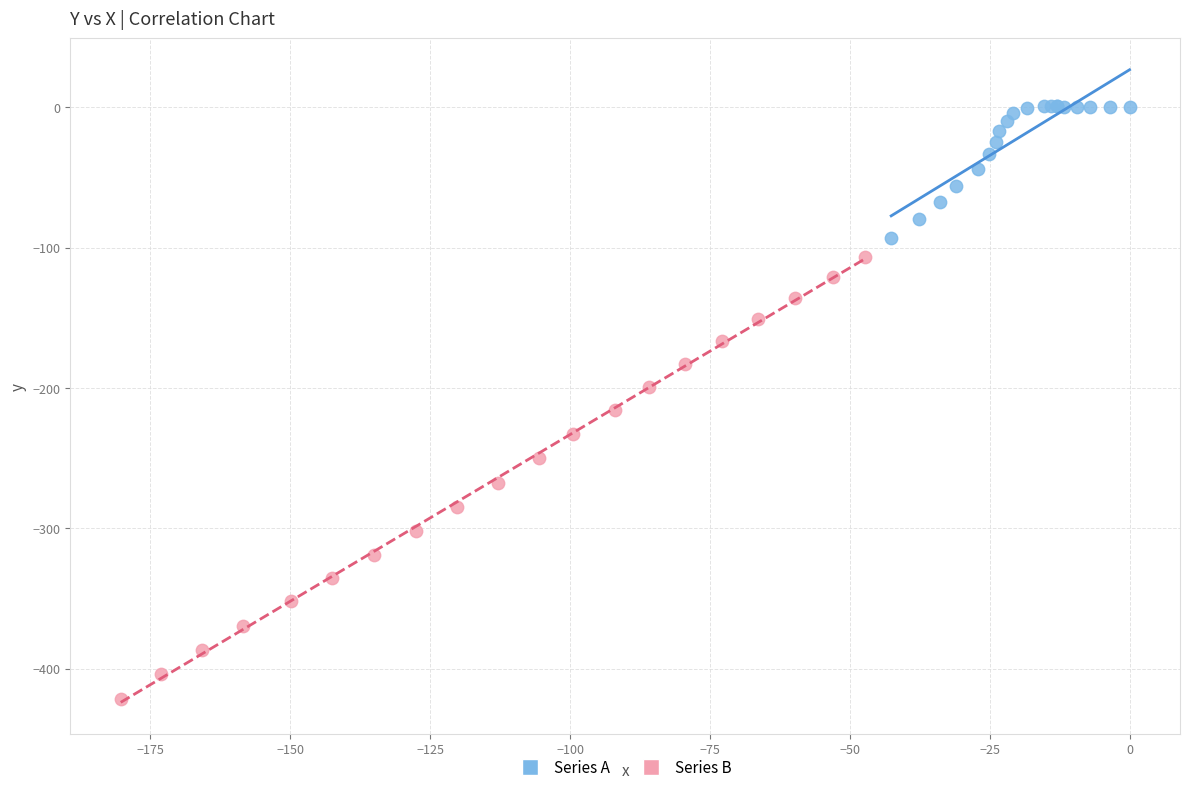

Which series has the largest Y range (max minus min)?

Series B